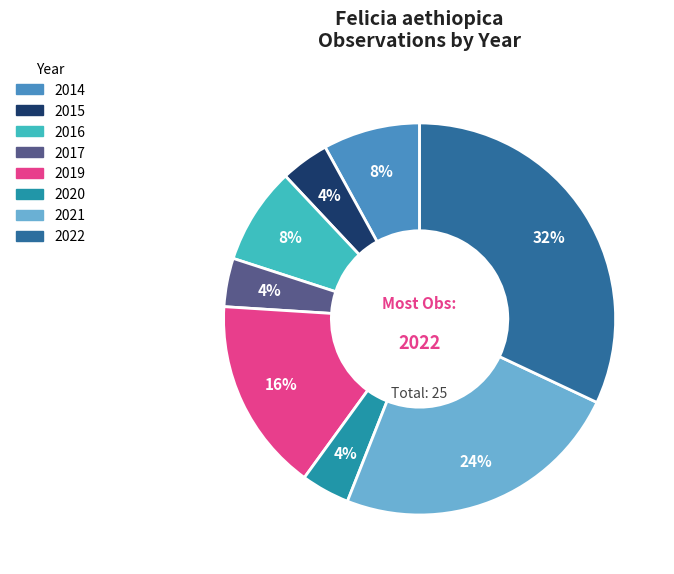

Is there any slice that represents more than half of the pie?

No